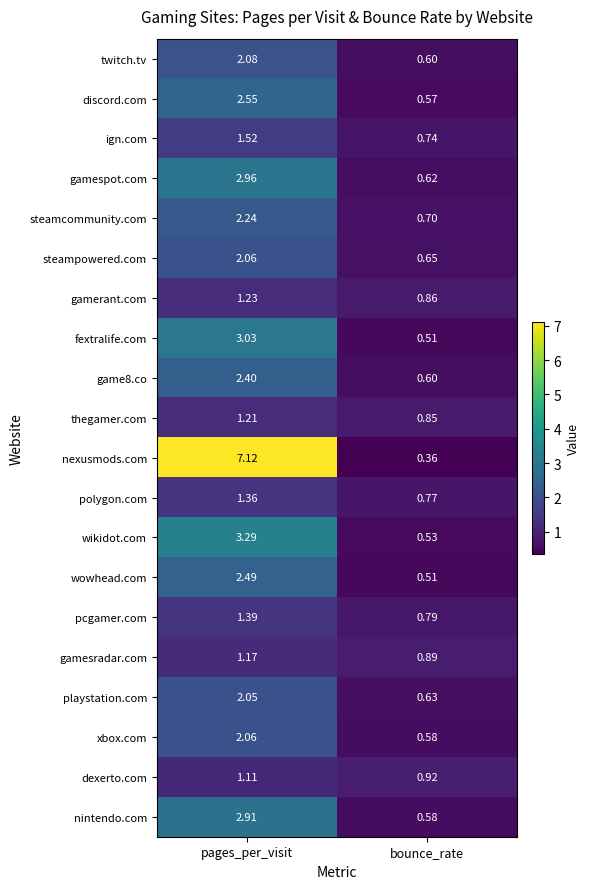

At which label does playstation.com reach its peak?

pages_per_visit